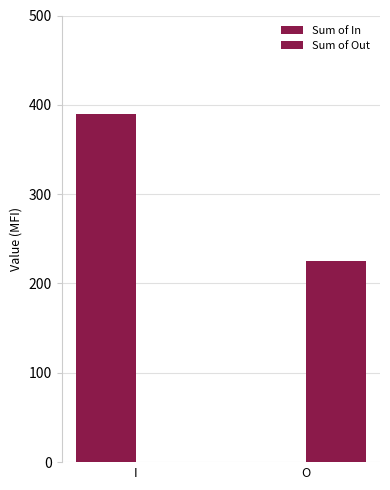

True or false: Sum of In has a value of -220 at O.

False